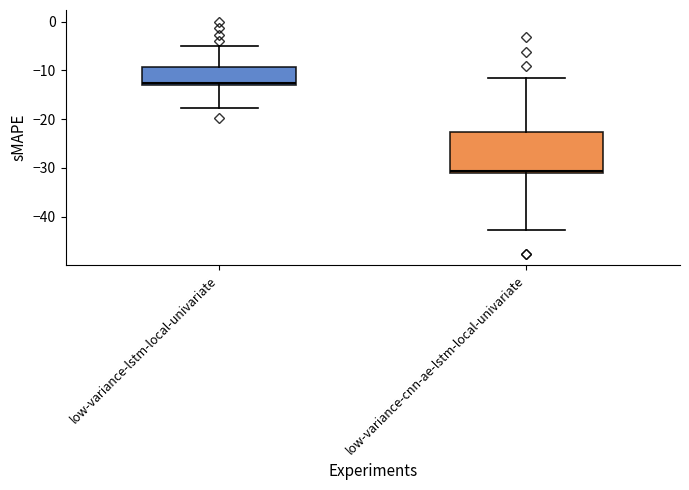

Reading left to right, read every box against the y-axis: the position of its median line, the range the box covers, and the ends of its whiskers. The values are not printed on the chart, so give them approximately, as read against the axis.

low-variance-lstm-local-univariate: median -13 (just above the box's lower edge), box -13 to -9, whiskers -18 to -5
low-variance-cnn-ae-lstm-local-univariate: median -31 (just above the box's lower edge), box -31 to -23, whiskers -43 to -11